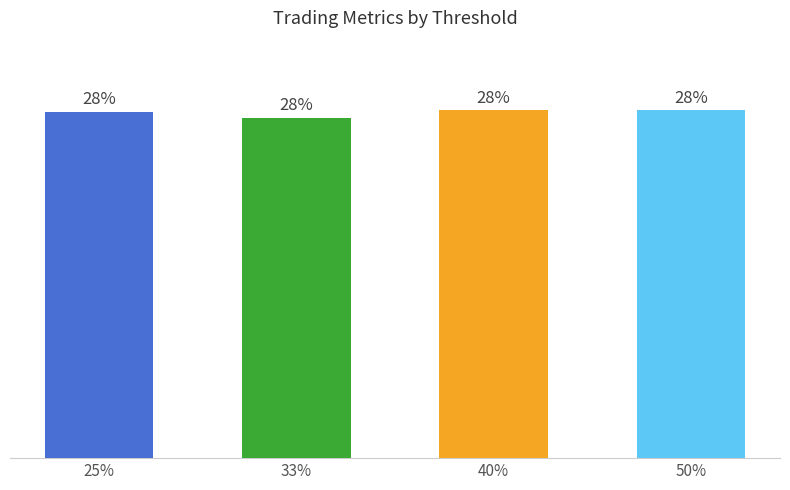

List the labels in order of value, largest first.

40%, 50%, 25%, 33%